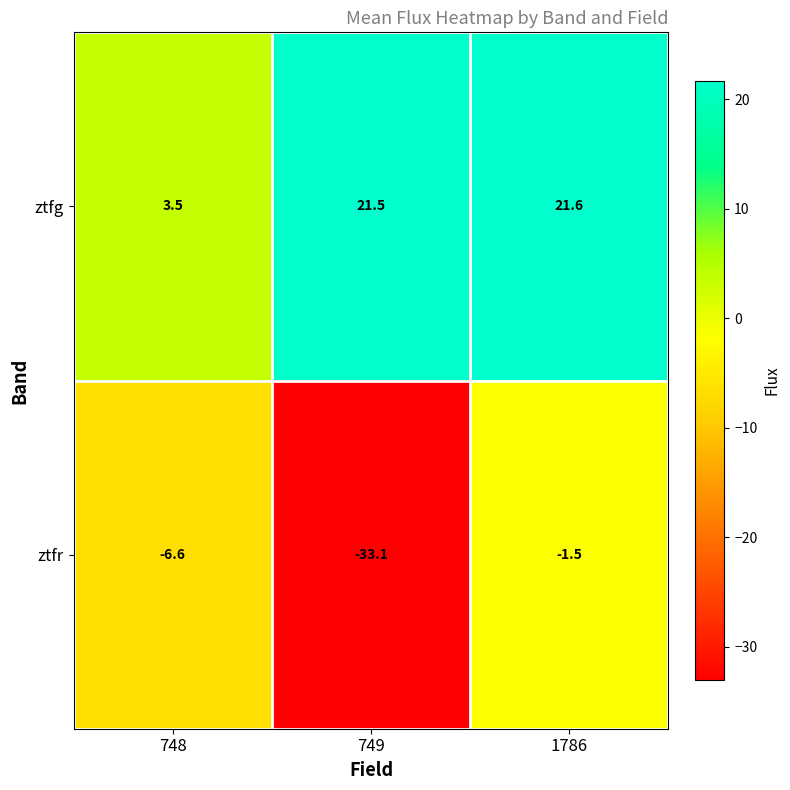

The ztfg series shows 3.5 at 748. True or false?

True